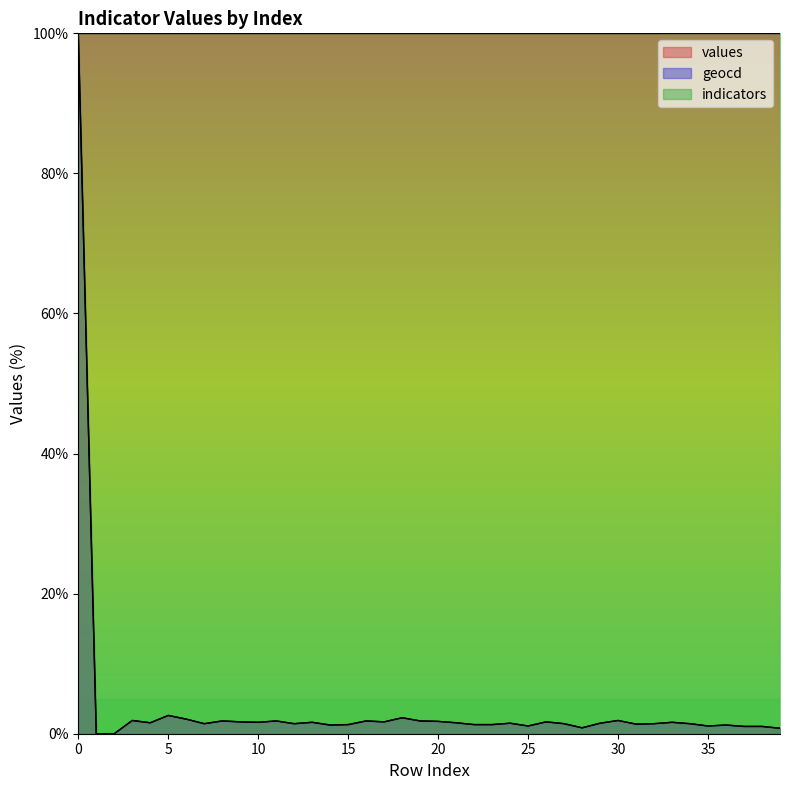

What is the difference between the second highest and second lowest values in the geocd series?

2.6